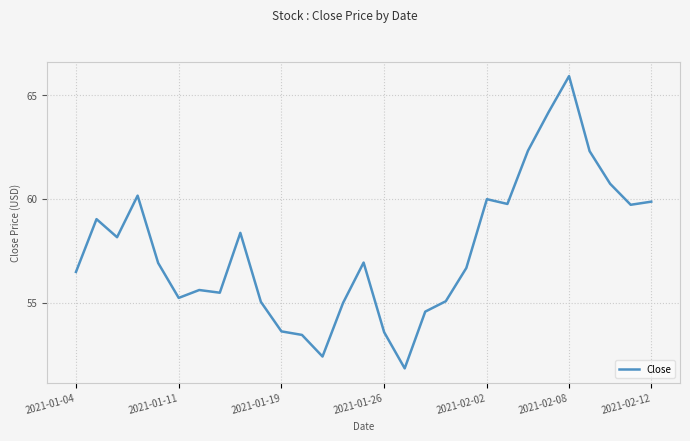

What is the maximum value shown in the chart?

65.9